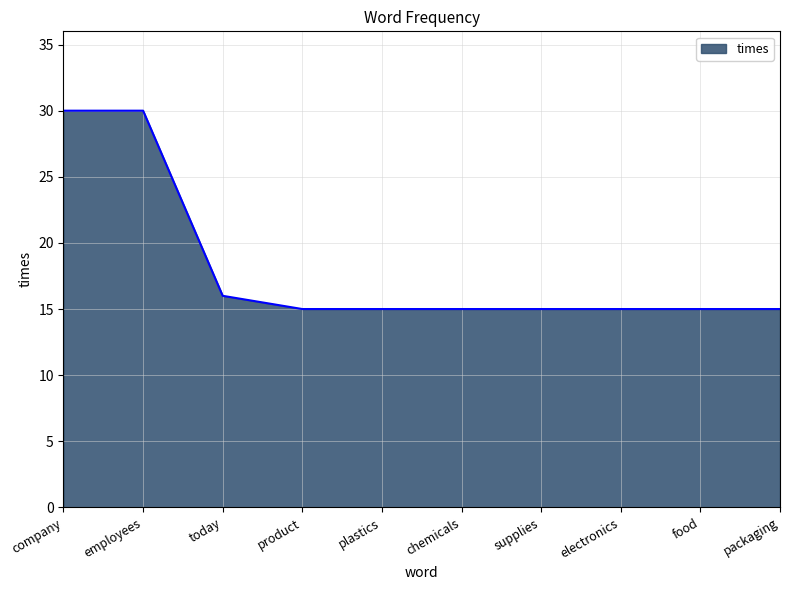

What is the minimum value shown in the chart?

15